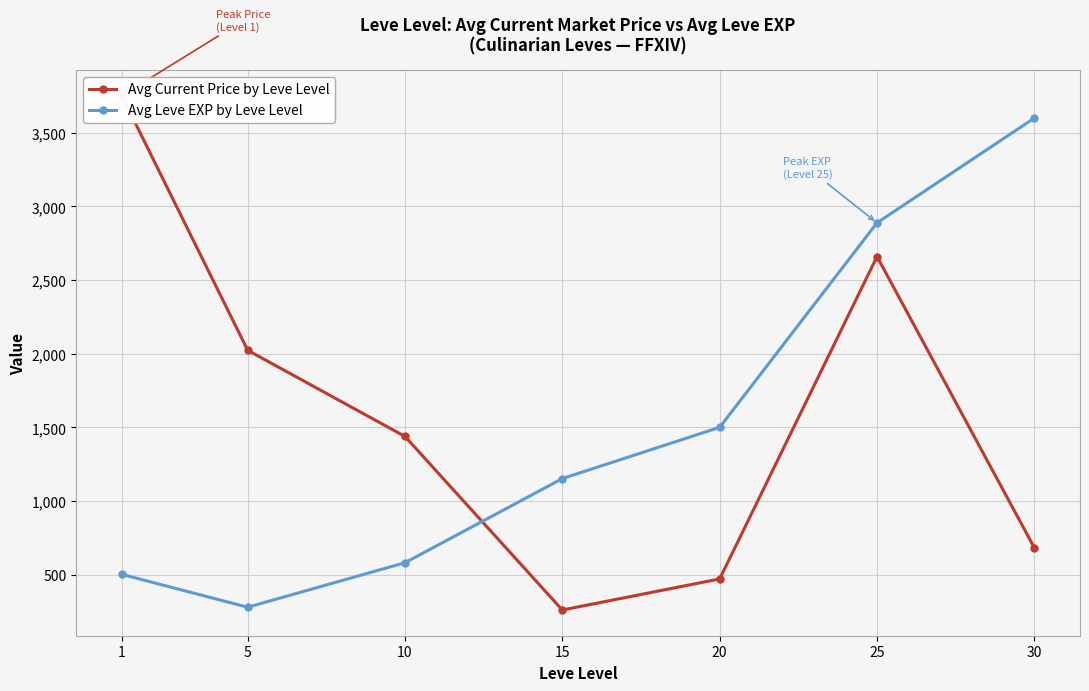

Is it true that Avg Current Price by Leve Level equals 2024 at 5?

True